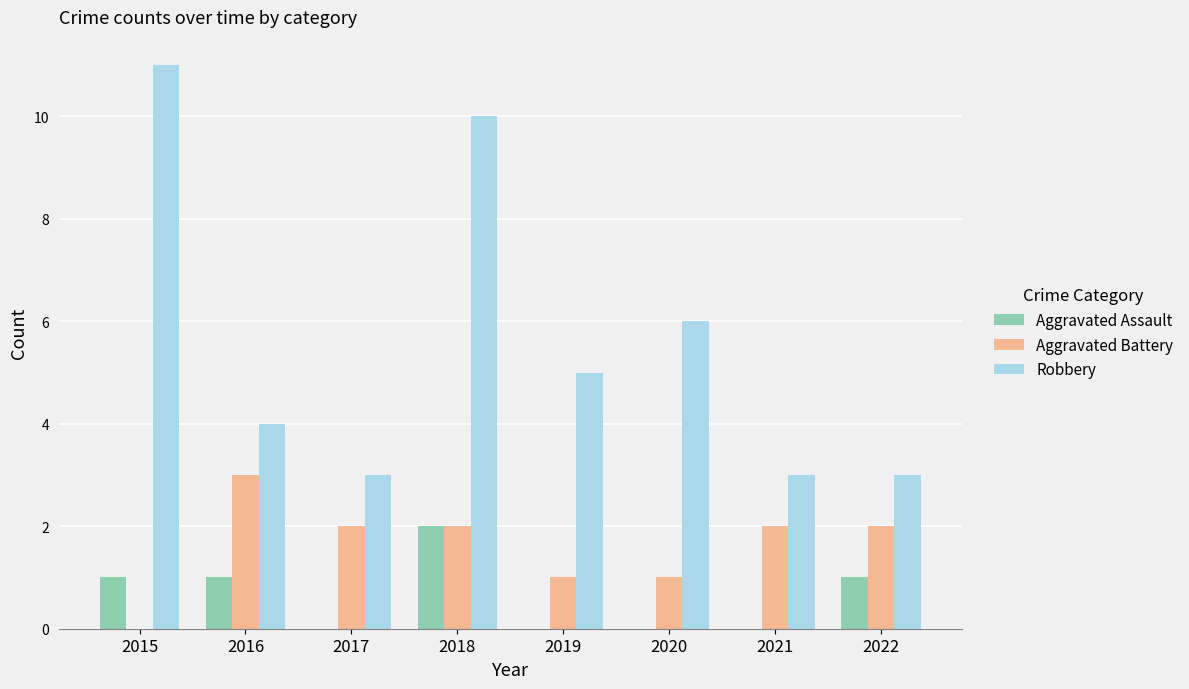

What is the total value across all series at 2021?

5